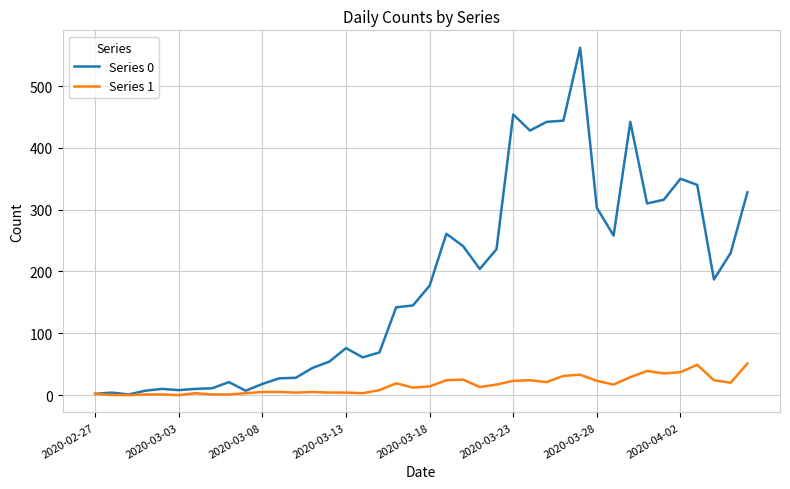

What is the maximum value shown in the chart?

562